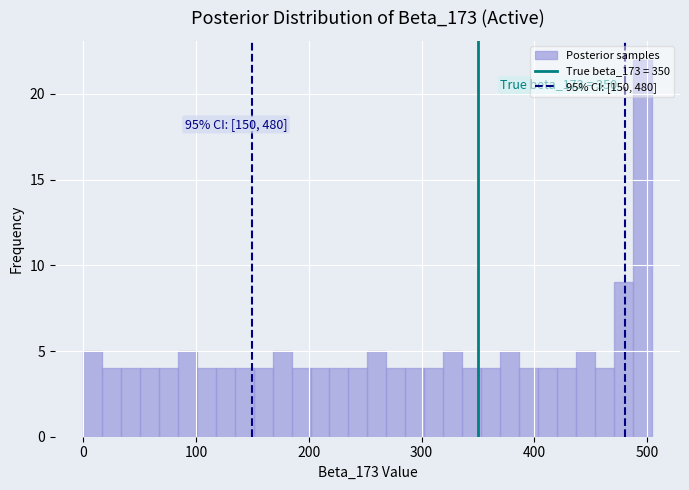

Around what value on the x-axis is the tallest bar? Give the approximate position of its centre, as read against the axis.

500